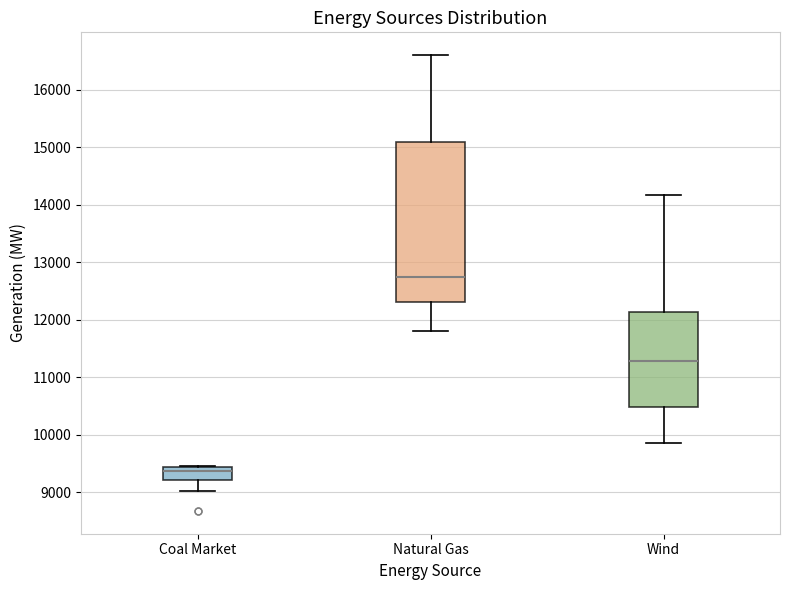

Reading left to right, transcribe this box plot: for each box, give where its median line is, the range the box spans, and where its two whiskers end, as read against the y-axis. The values are not printed on the chart, so give them approximately, as read against the axis.

Coal Market: median 9400 (just below the box's upper edge), box 9200 to 9400, whiskers 9000 to 9500
Natural Gas: median 12700, box 12300 to 15100, whiskers 11800 to 16600
Wind: median 11300, box 10500 to 12100, whiskers 9900 to 14200